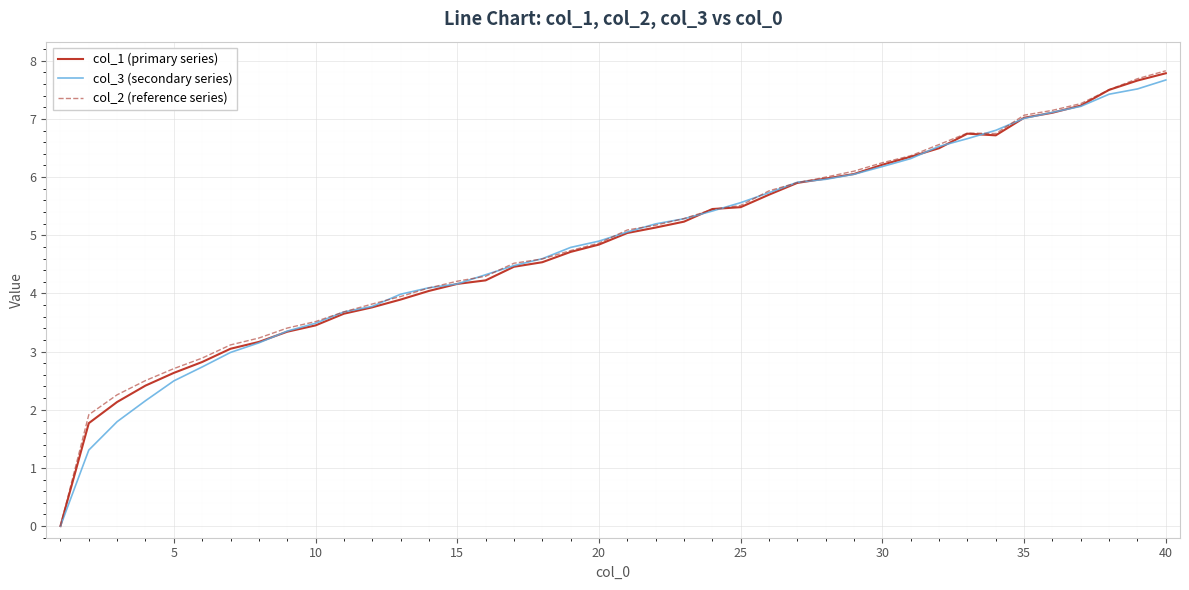

What is the maximum value shown in the chart?

7.8